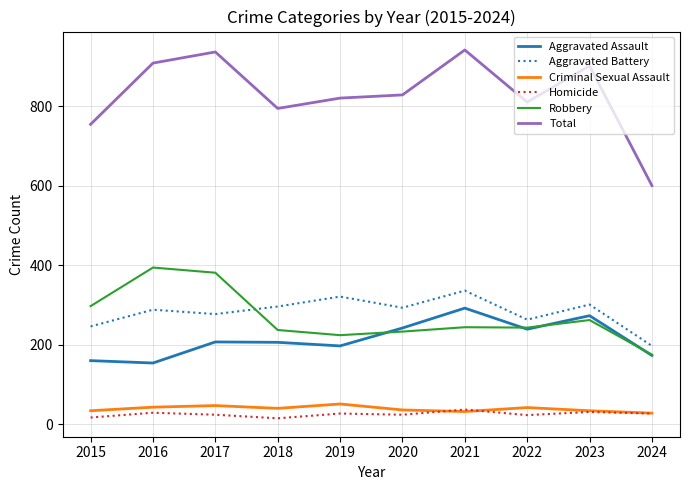

The Criminal Sexual Assault series shows 42 at 2022. True or false?

True